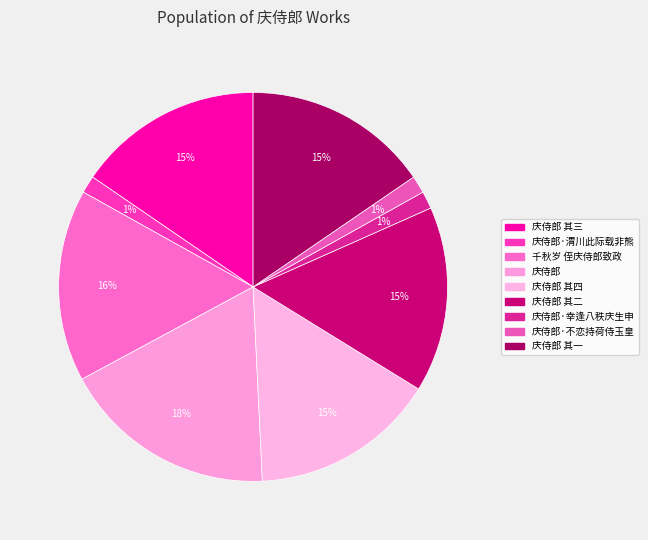

To the nearest percent, what is the average slice percentage?

11%